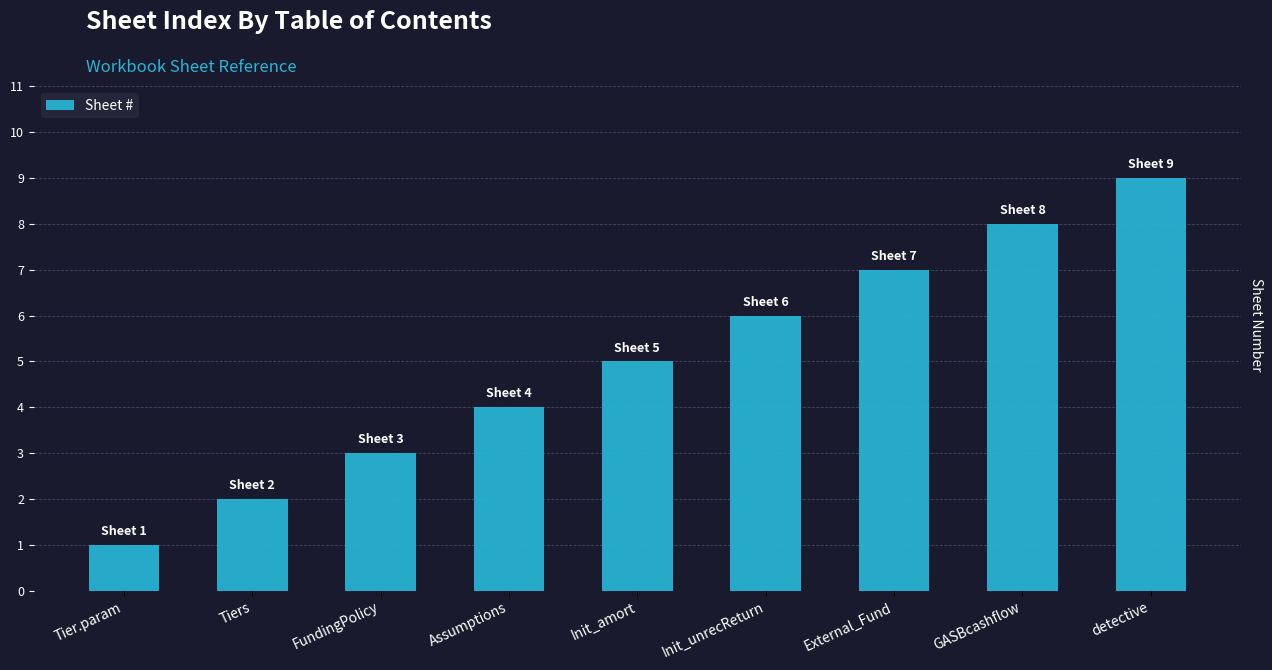

Count the values in the range 3 to 7.

5